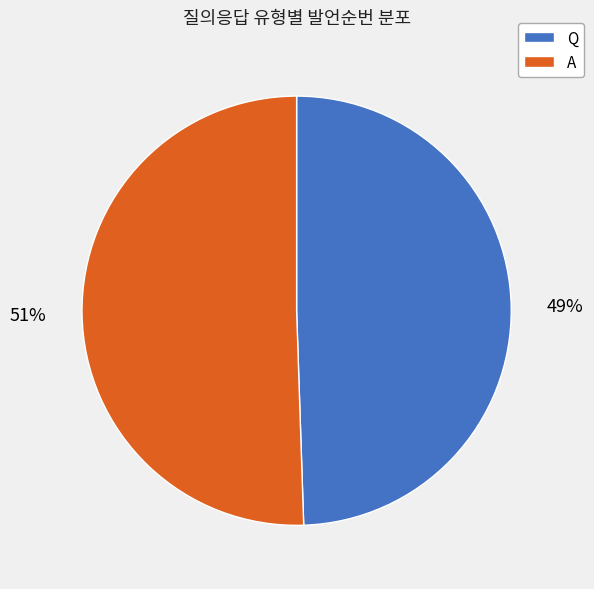

Combined, do Q and A account for over 50%?

Yes